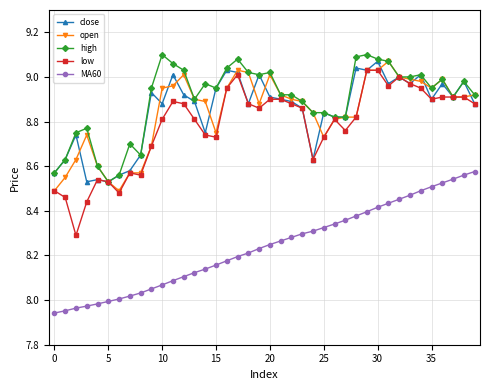

True or false: high and MA60 intersect in this chart.

False